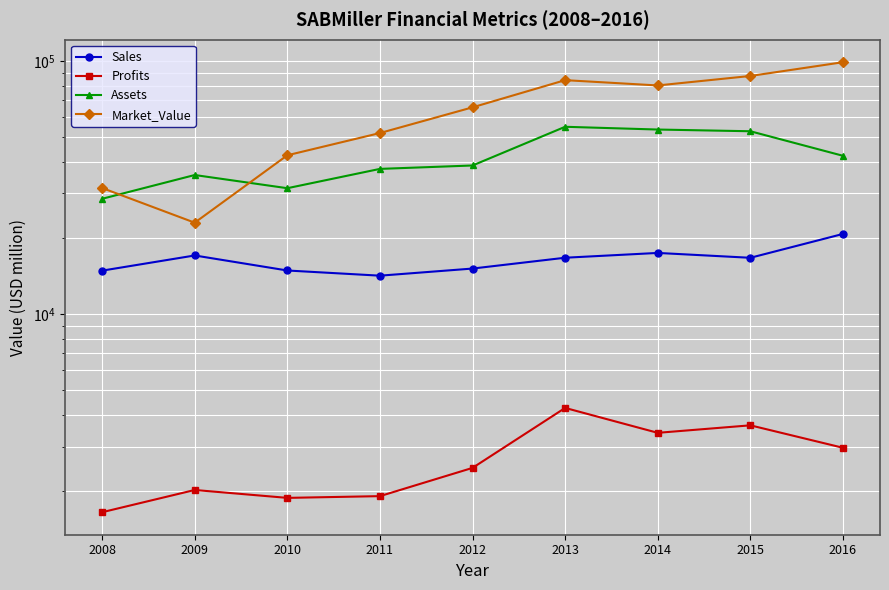

Is it true that Market_Value equals 143662.1 at 2016?

False